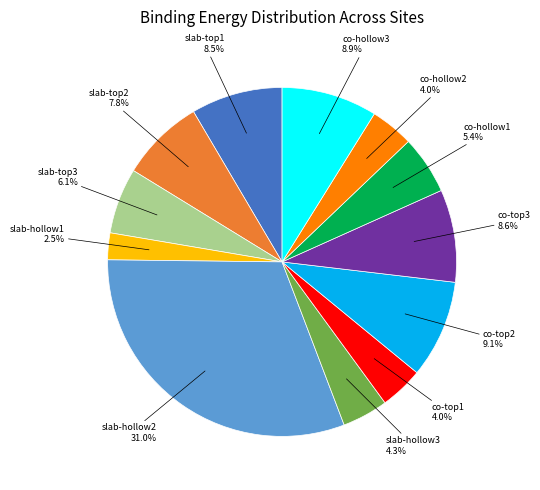

Is there a majority slice in this chart?

No